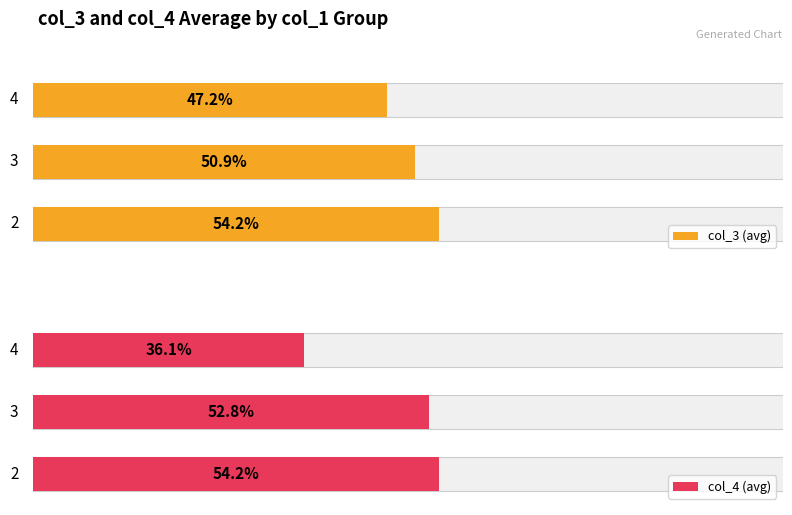

Reading left to right, what are all the values shown in this chart?

col_3 (avg): 54166.7	50925.9	47222.2
col_4 (avg): 54166.7	52777.8	36111.1